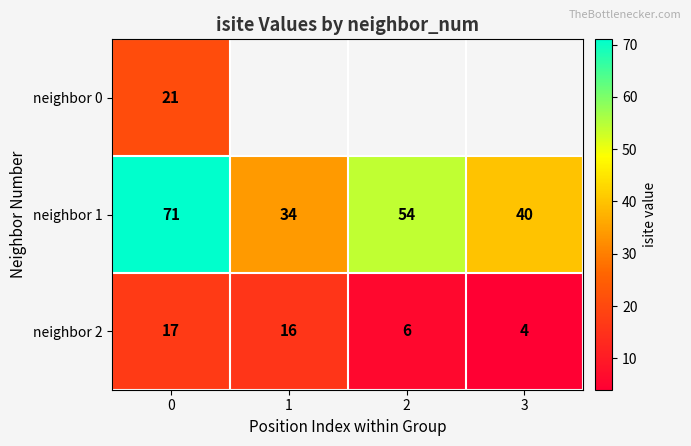

How many values in the neighbor 1 series are below 54?

2